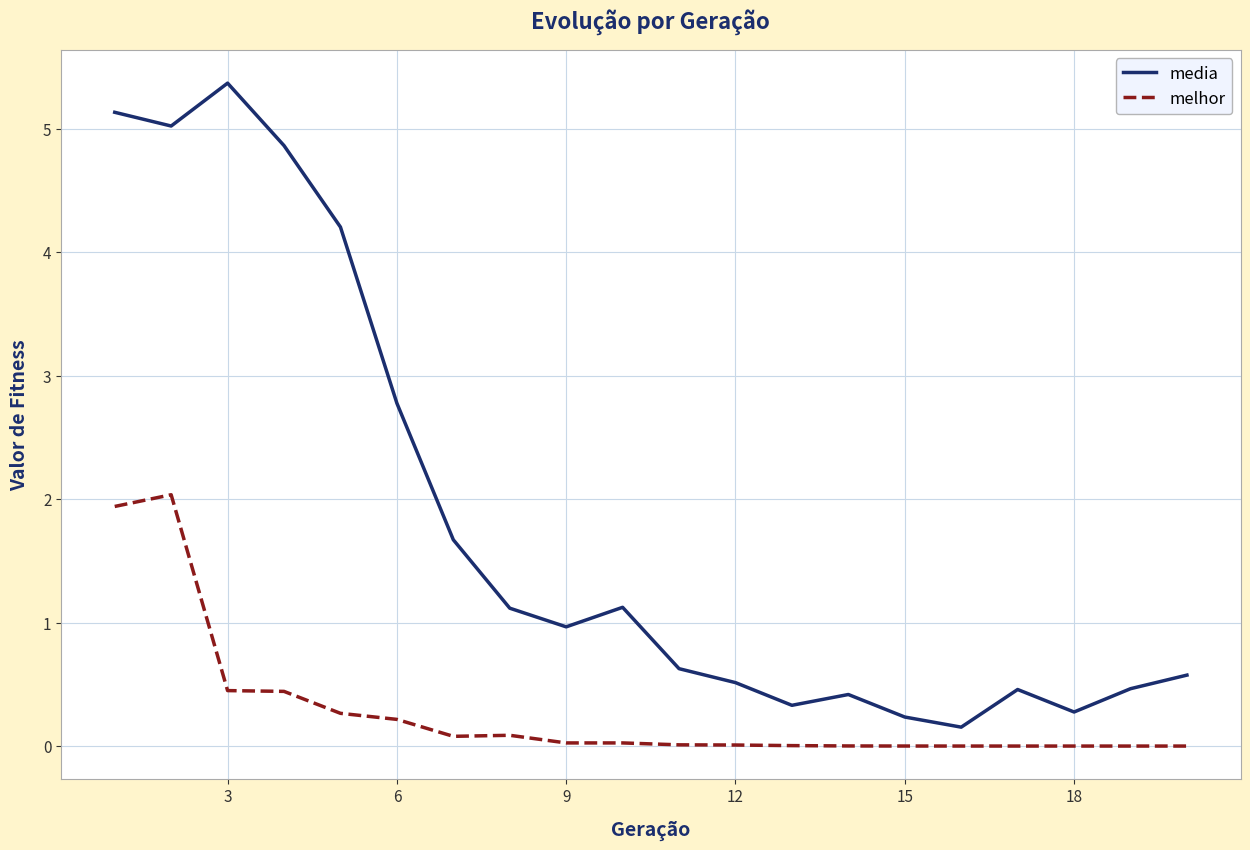

What is the maximum value shown in the chart?

5.4